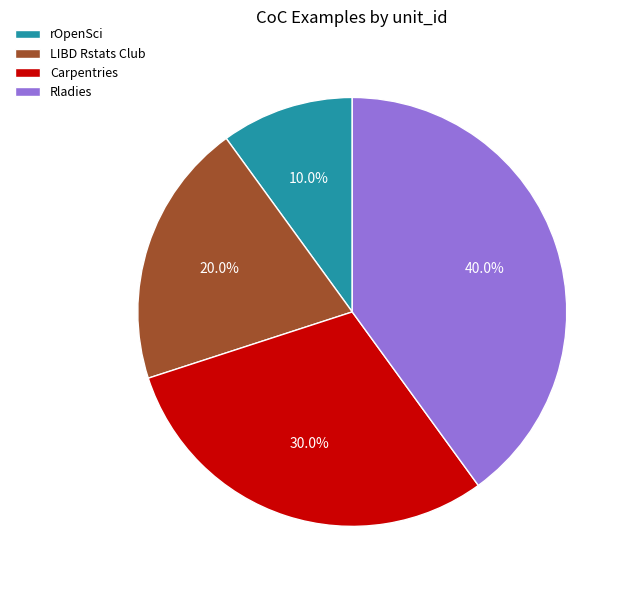

Rank the categories by value from highest to lowest.

Rladies, Carpentries, LIBD Rstats Club, rOpenSci